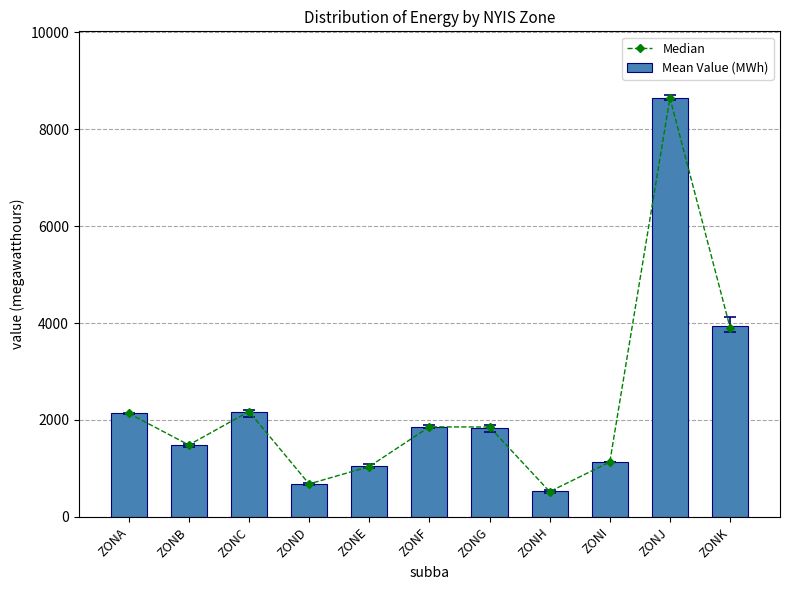

List the series in order of their peak value, lowest first.

Median, Mean Value (MWh)